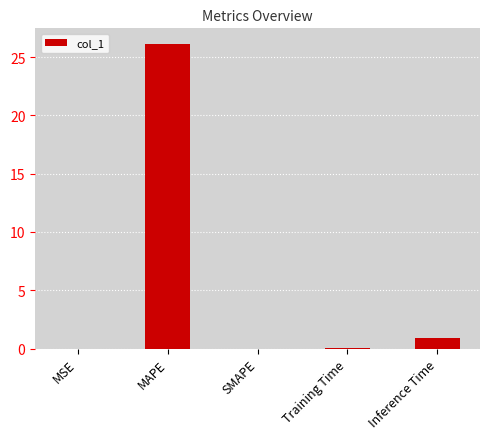

Between Inference Time and MAPE, which is larger?

MAPE